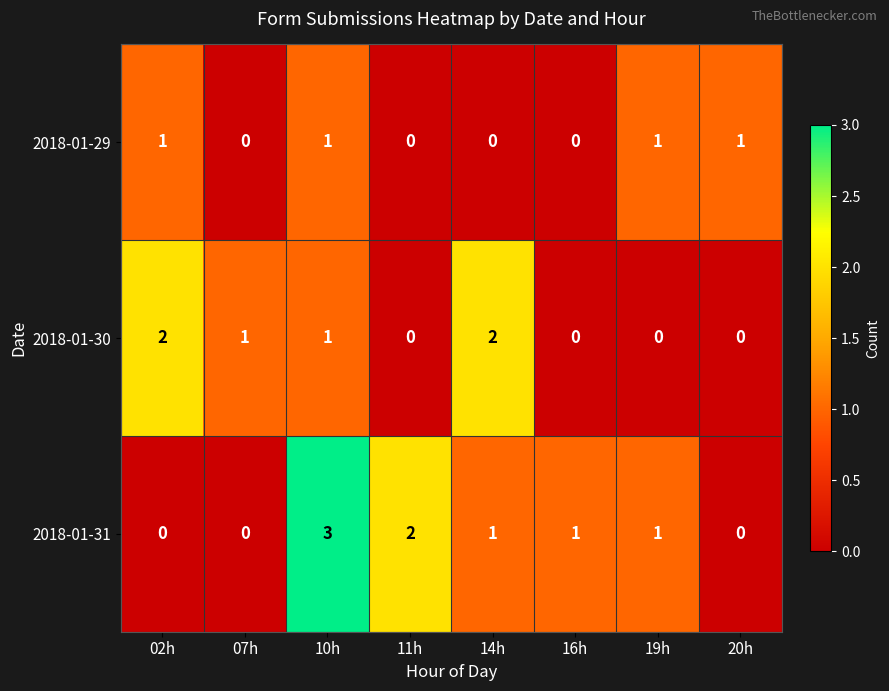

What is the maximum value for 2018-01-31?

3